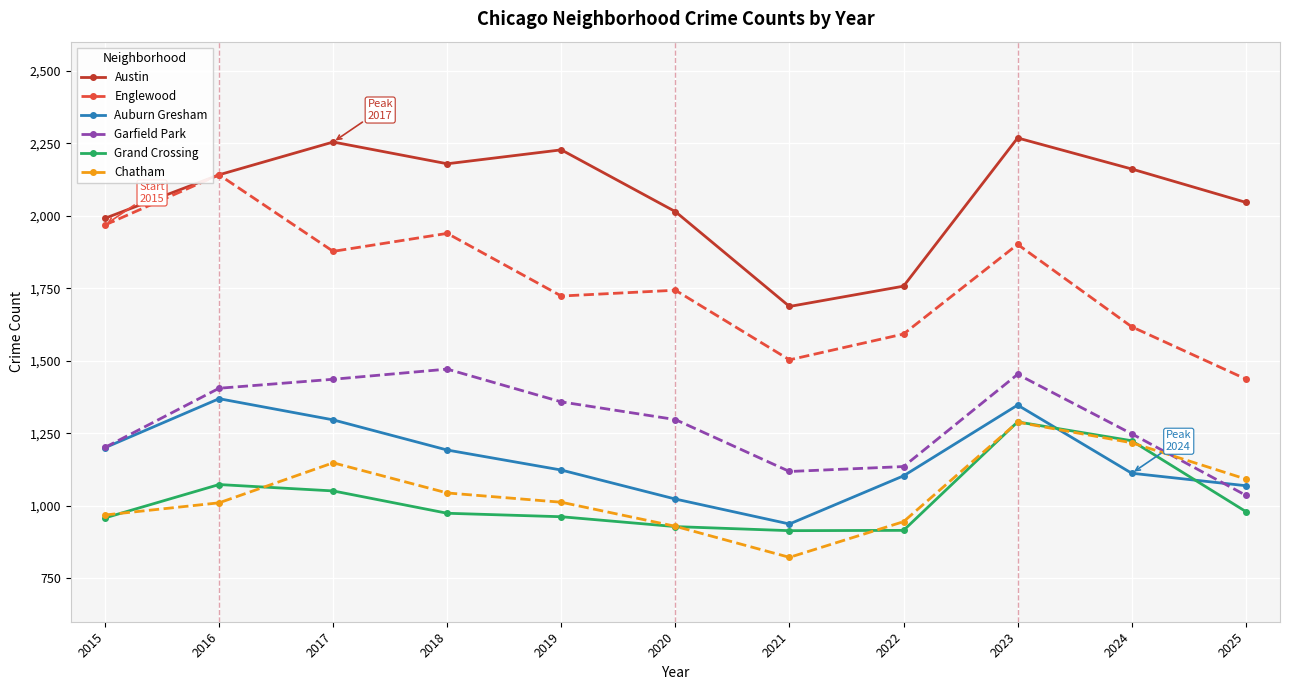

How many lines are shown in the chart?

6